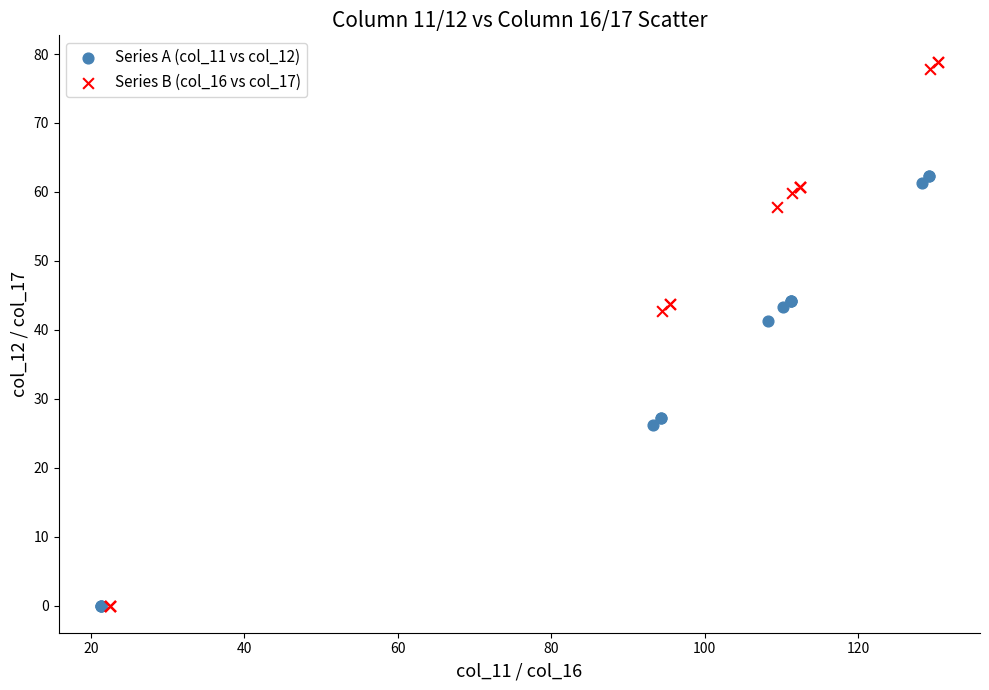

Which series has the widest spread of Y values?

Series B (col_16 vs col_17)